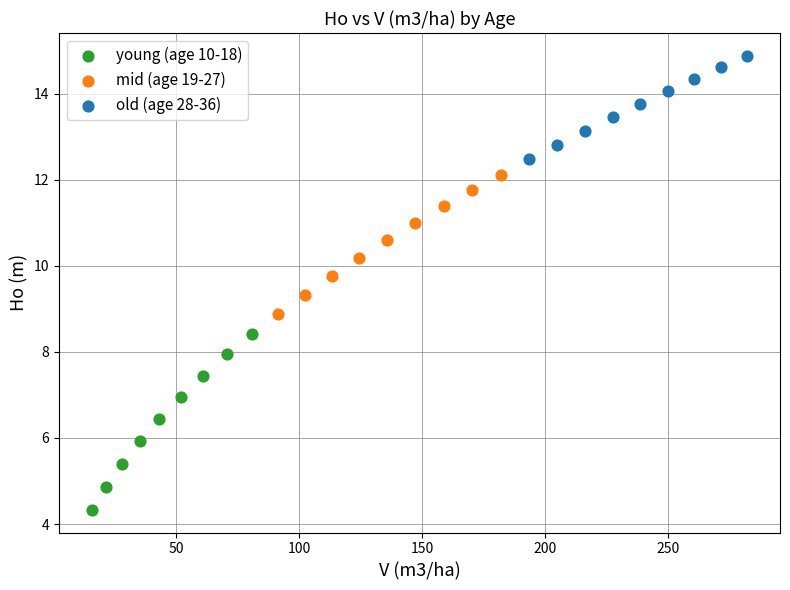

Which series contains the lowest Y value?

young (age 10-18)